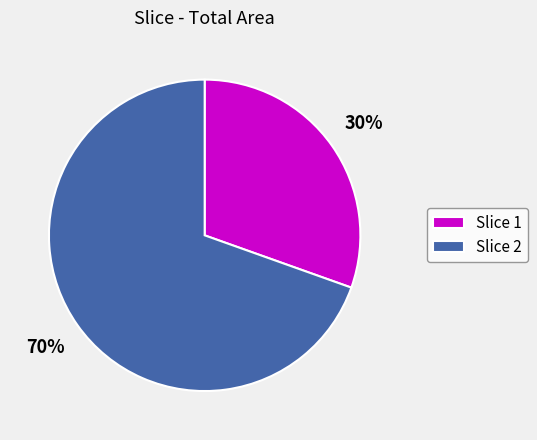

Approximately how many times larger is the value at Slice 2 compared to Slice 1?

2.3